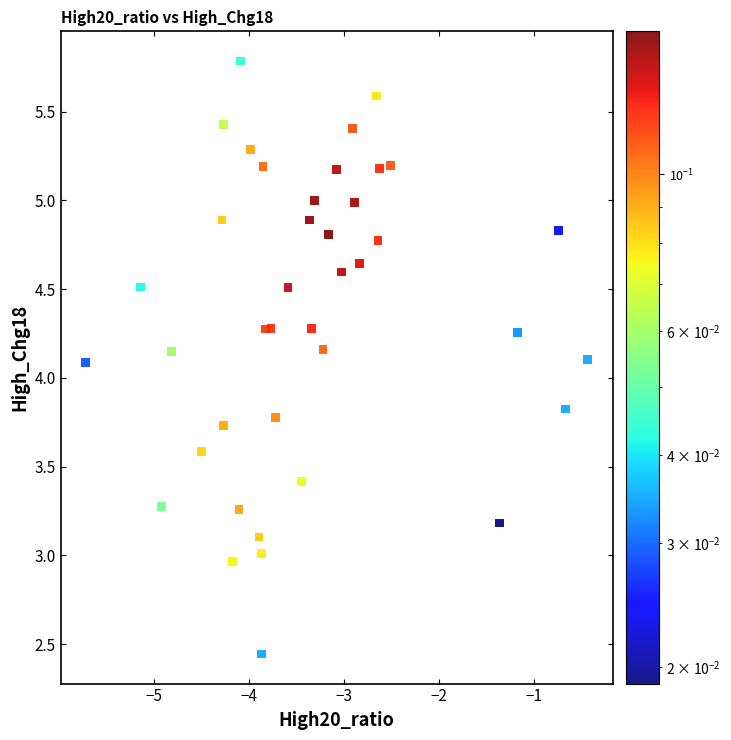

What is the range of X values (max minus min)?

5.3